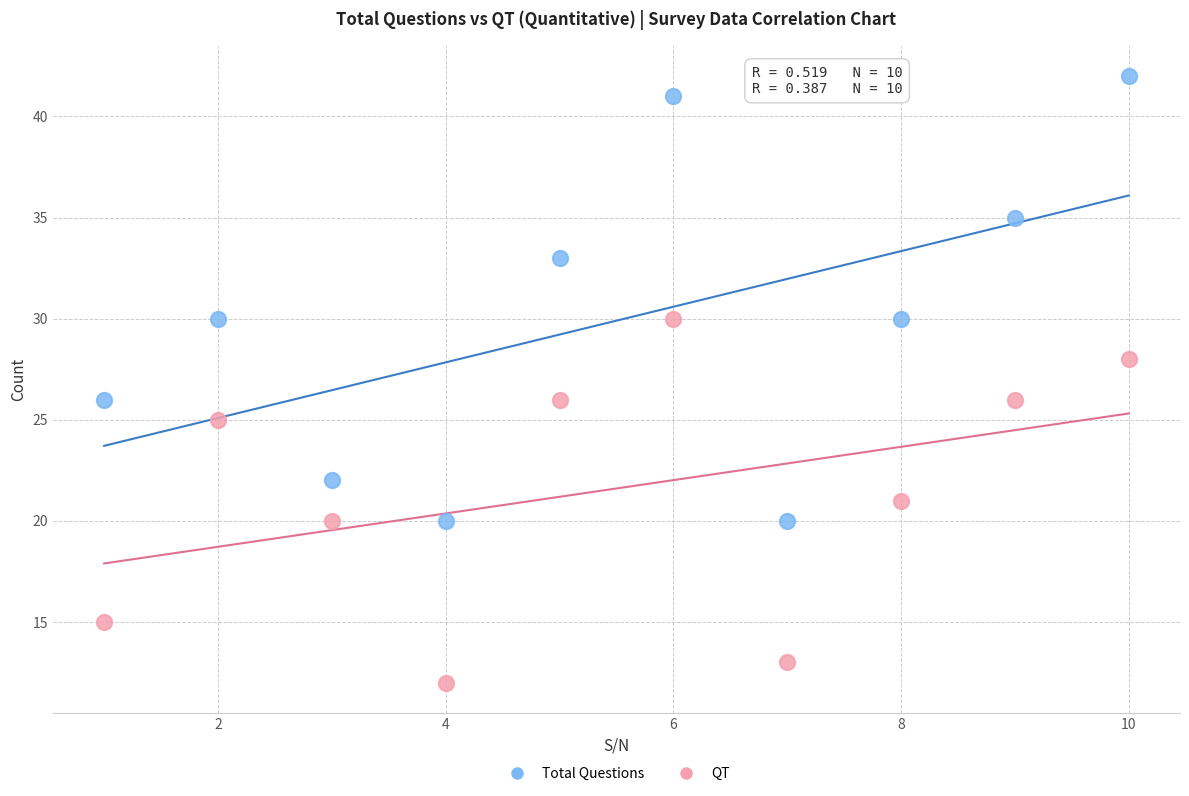

Across all data points, what is the range of Y values (max minus min)?

30